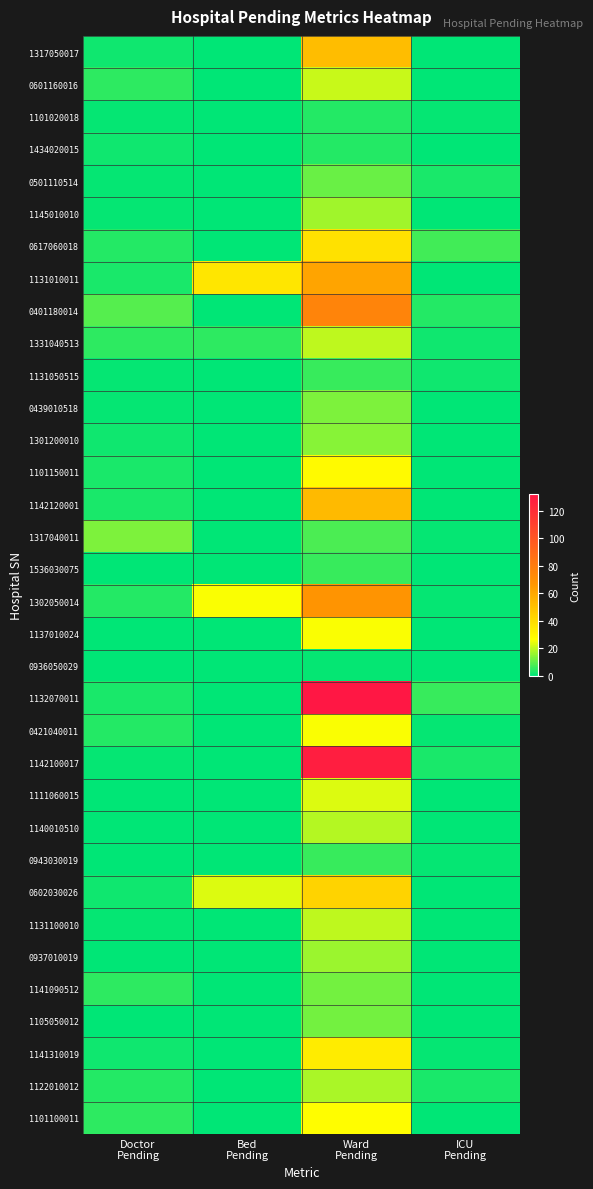

Which series has the largest range (max minus min)?

1132070011